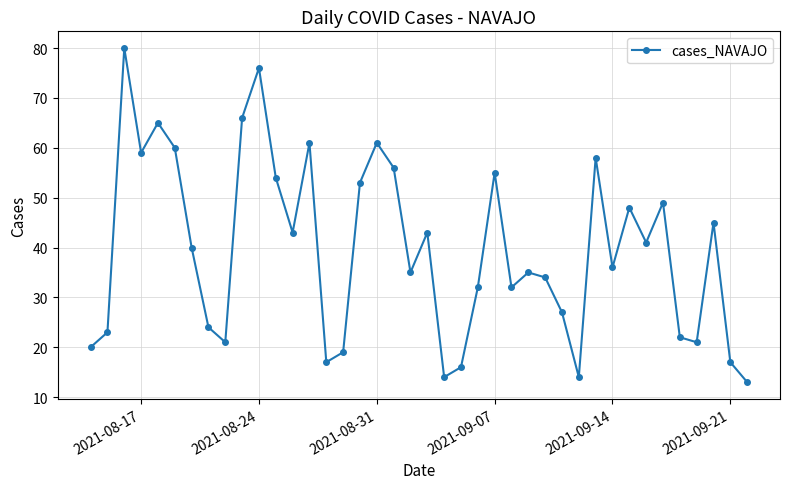

What is the value of the 8th point from the left?

24